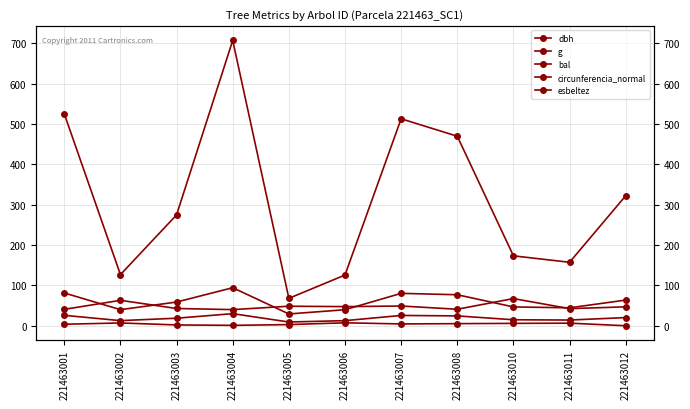

Which category has the lowest value across all series?

221463012